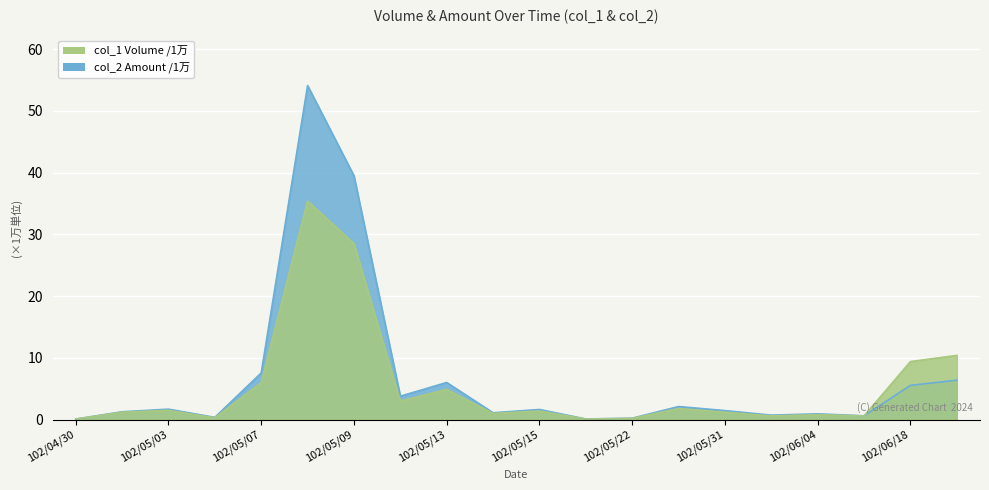

What position from the left is 102/05/07?

5